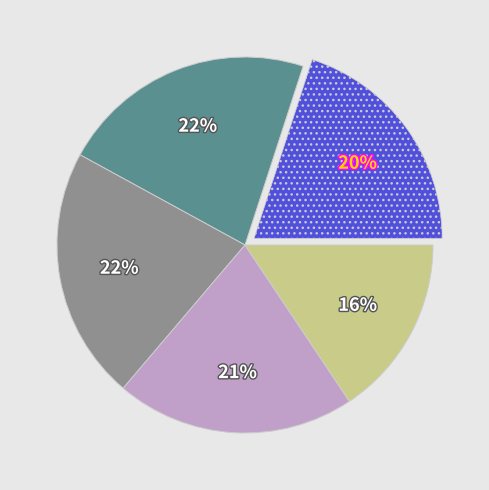

Does any single category account for the majority?

No